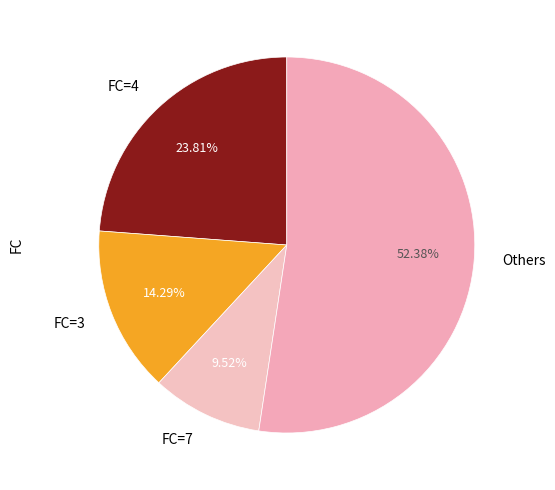

Does any single category account for the majority?

Yes